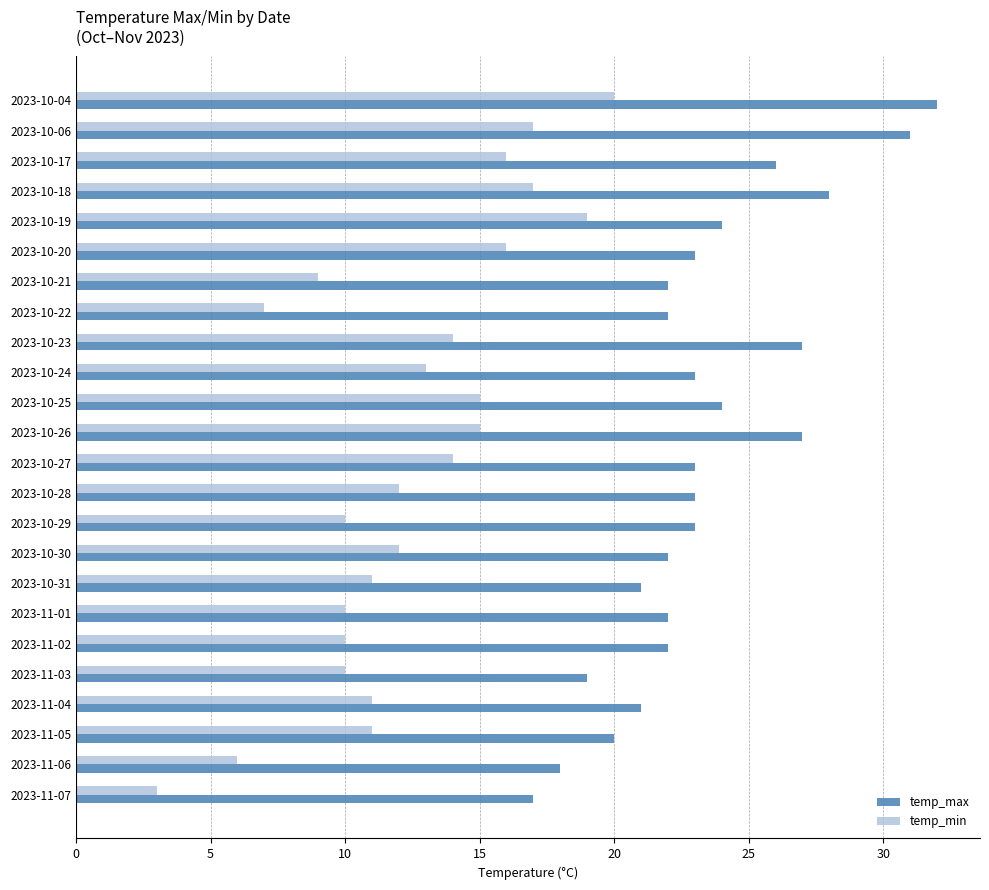

What is the maximum value for temp_min?

20